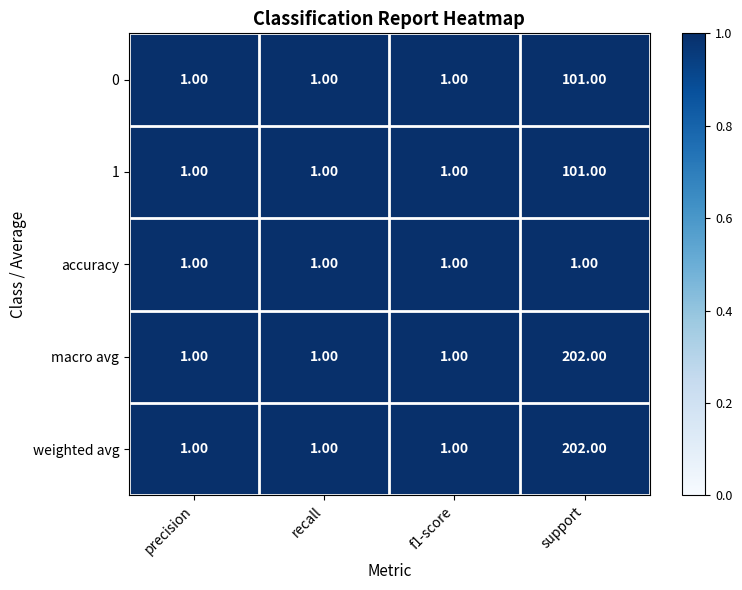

What is the difference between the highest and lowest values at support?

201